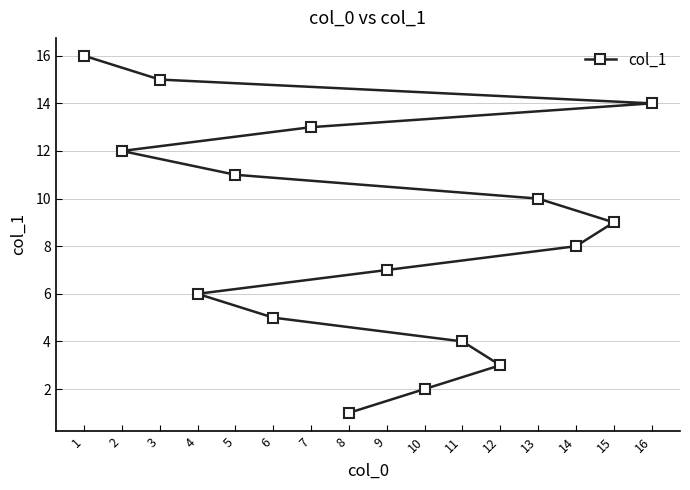

What is the change in value from 11 to 5?

+7